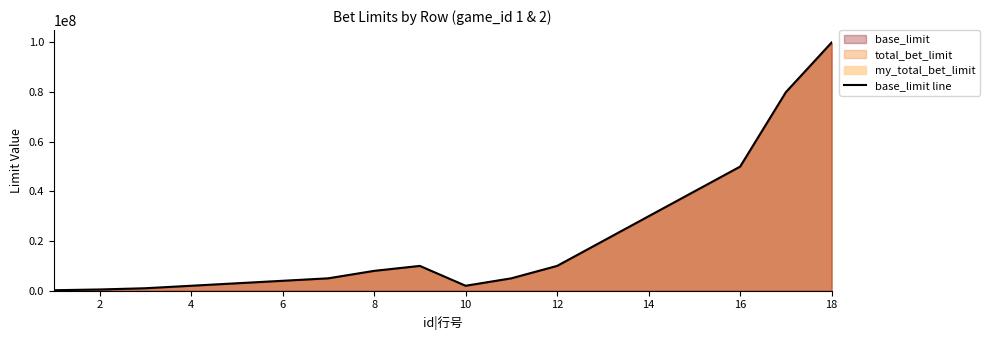

What is the difference between the maximum and minimum values?

99800000